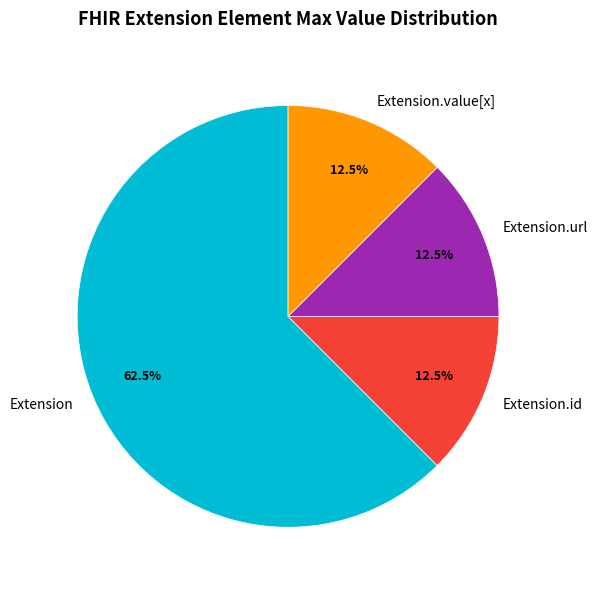

Approximately how many times larger is the value at Extension compared to Extension.id?

5.0